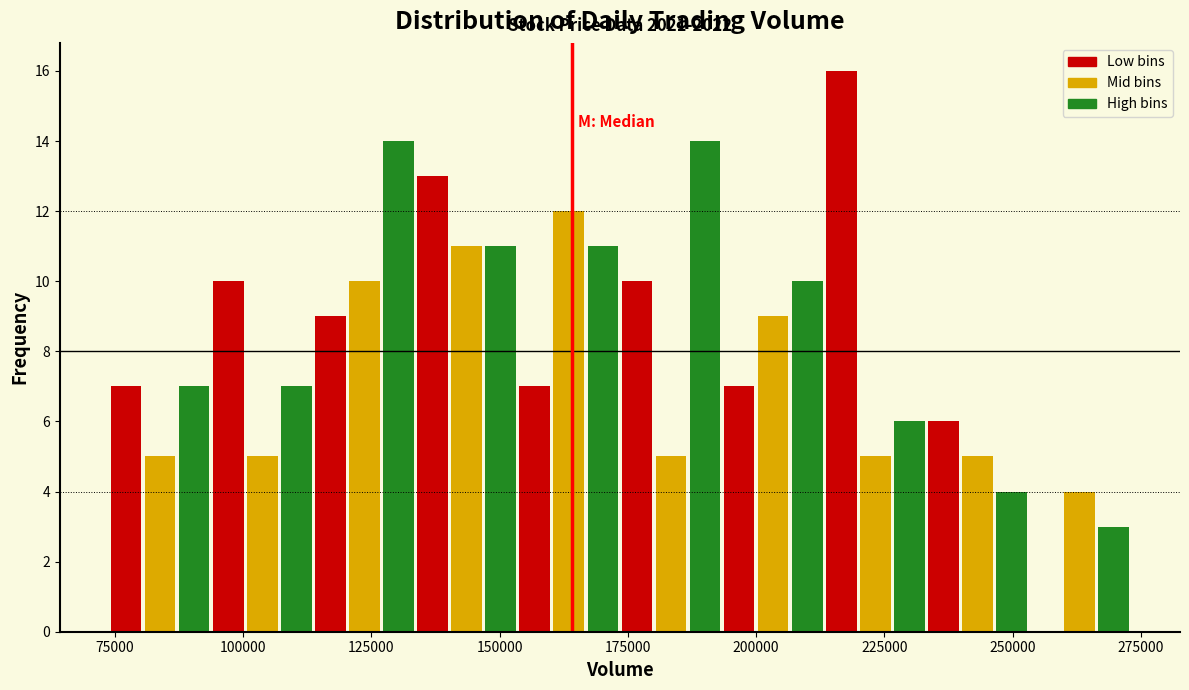

Around what value on the x-axis is the tallest bar? Give the approximate position of its centre, as read against the axis.

215000